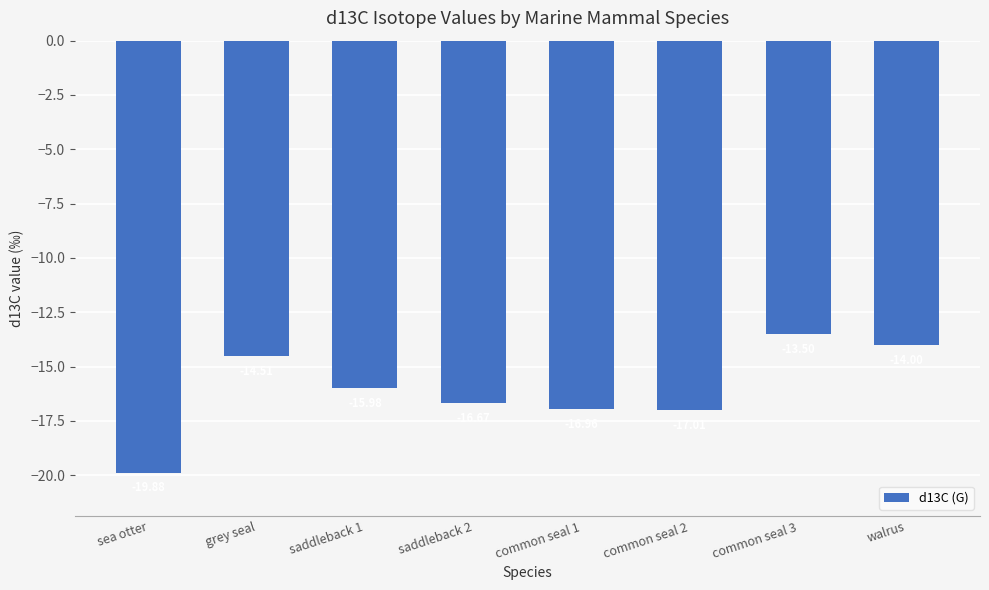

What is the label of the 4th bar from the right?

common seal 1